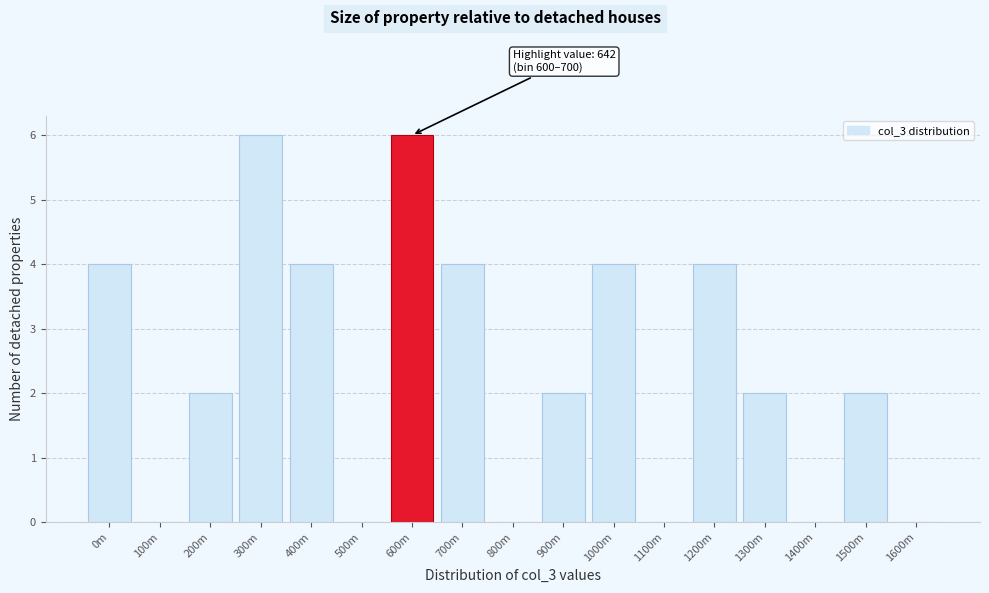

Reading left to right, transcribe all the data shown in this chart.

0m=4	100m=0	200m=2	300m=6	400m=4	500m=0	600m=6	700m=4	800m=0	900m=2	1000m=4	1100m=0	1200m=4	1300m=2	1400m=0	1500m=2	1600m=0